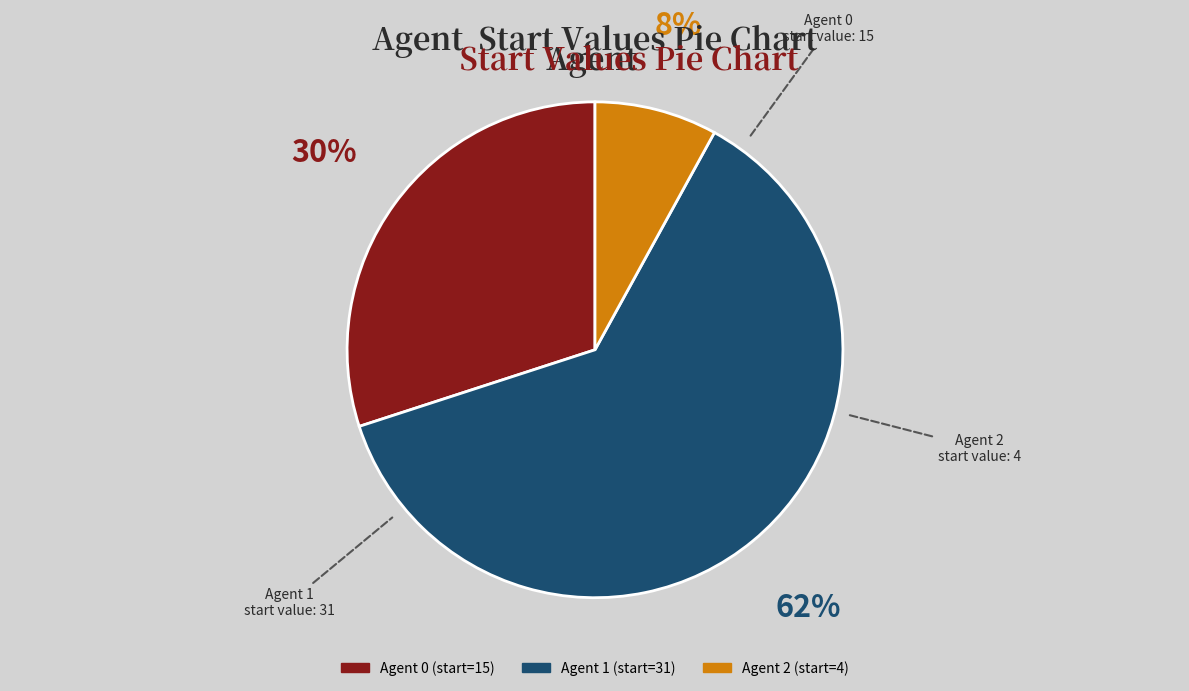

Is there a majority slice in this chart?

Yes